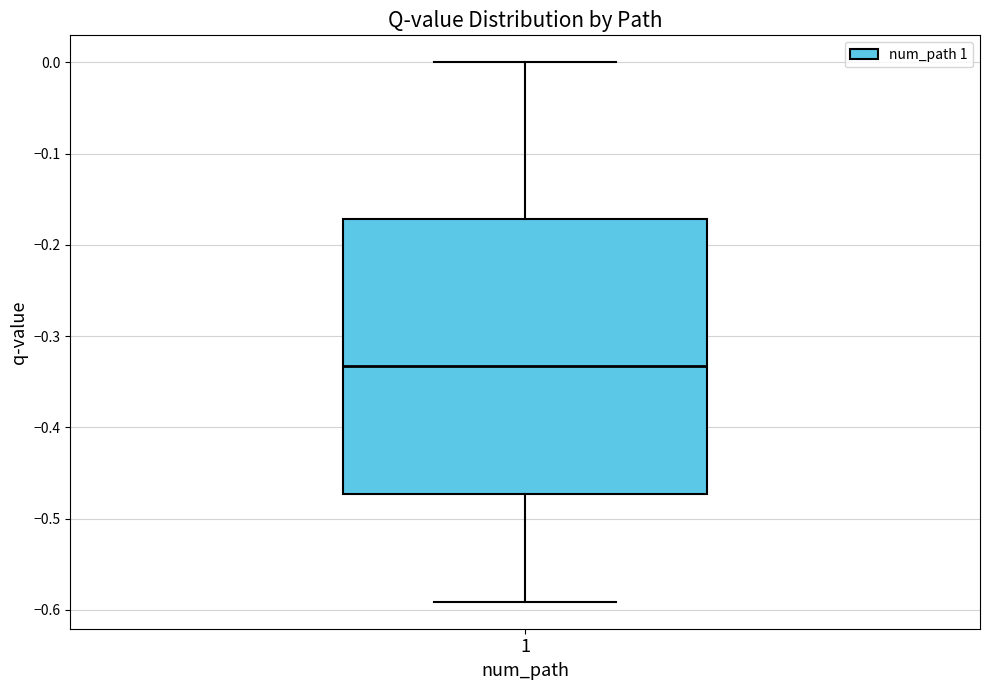

Transcribe this box plot: give where the median line is, the range the box spans, and where the two whiskers end, as read against the y-axis. The values are not printed on the chart, so give them approximately, as read against the axis.

median -0.33, box -0.47 to -0.17, whiskers -0.59 to 0.00